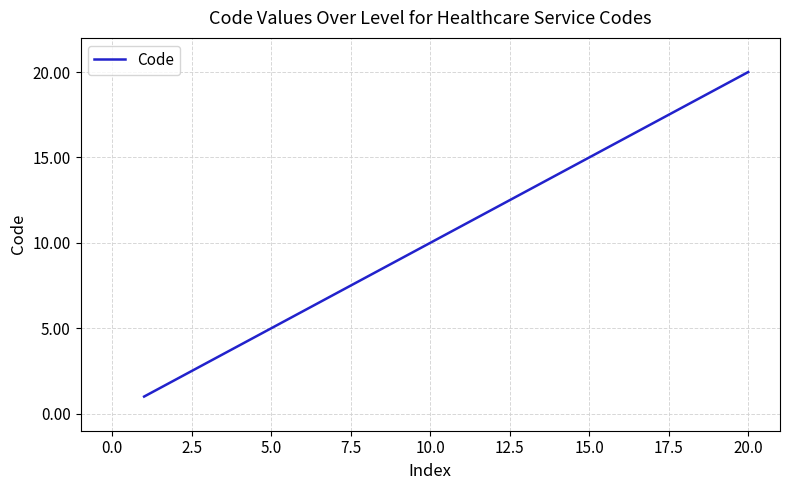

What is the difference between the second highest and second lowest values?

17